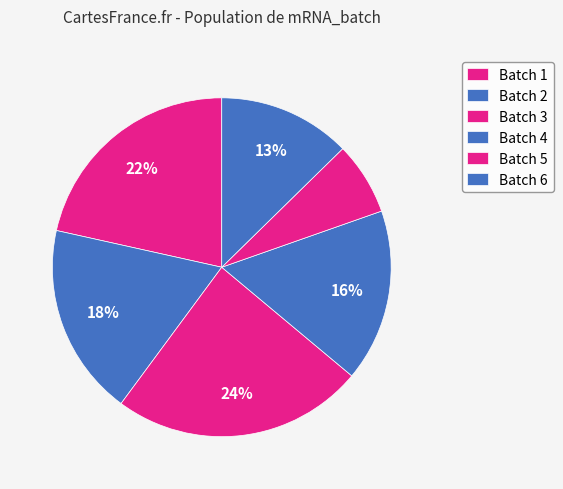

Count the number of slices in the pie.

6